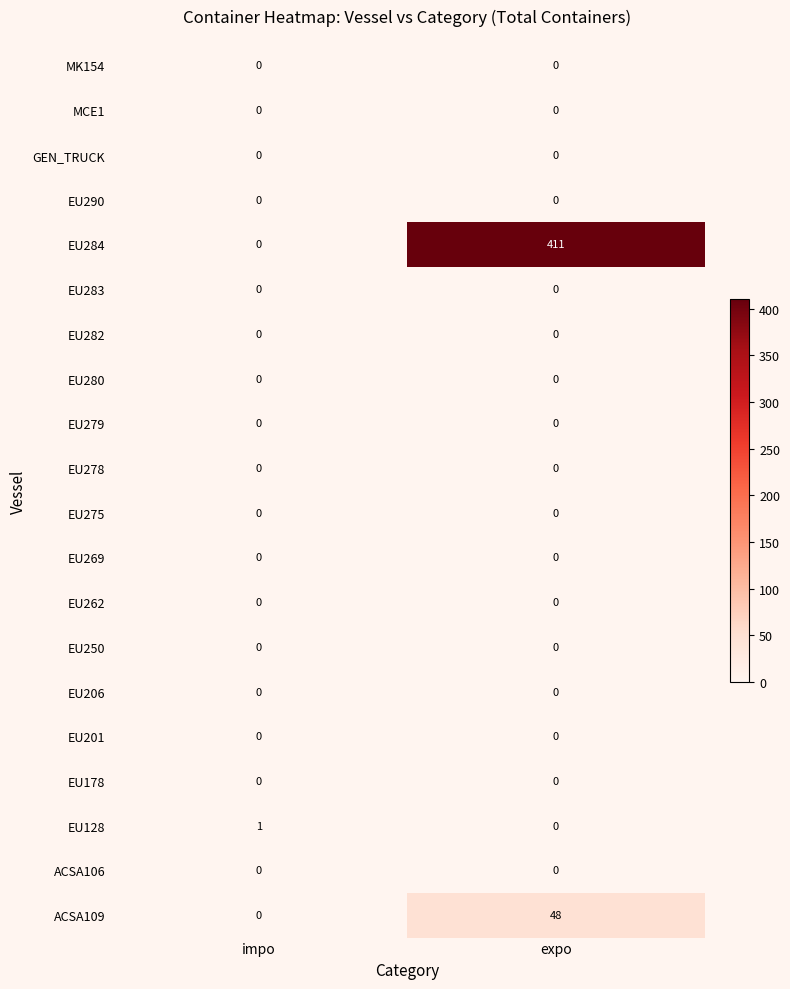

What is the maximum value shown in the chart?

411